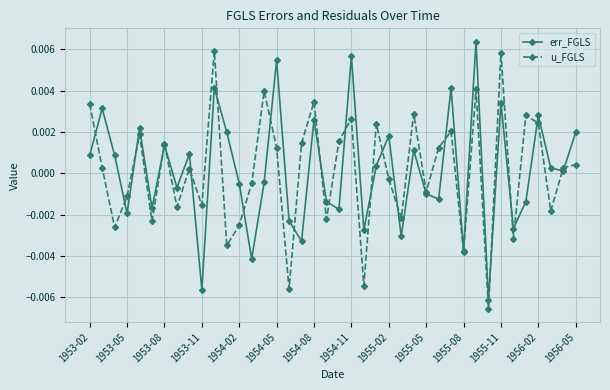

True or false: err_FGLS has more than 0 points higher than both neighbors.

True